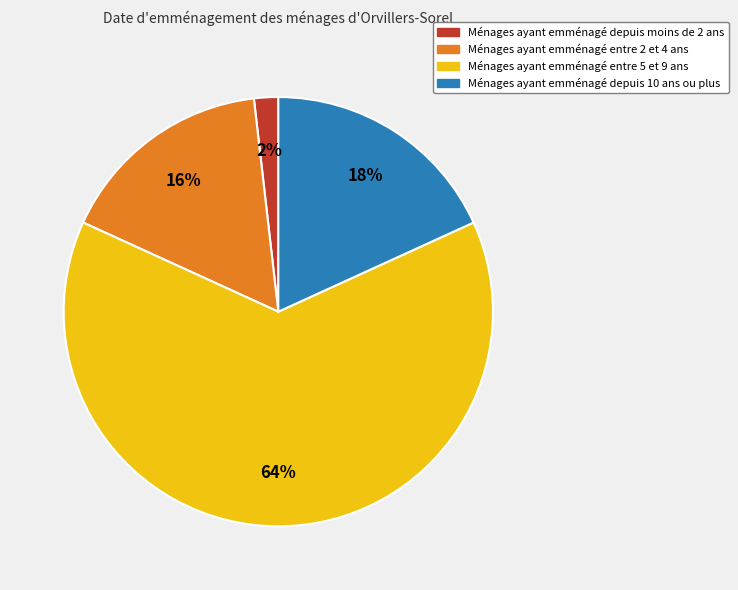

Is there a majority slice in this chart?

Yes